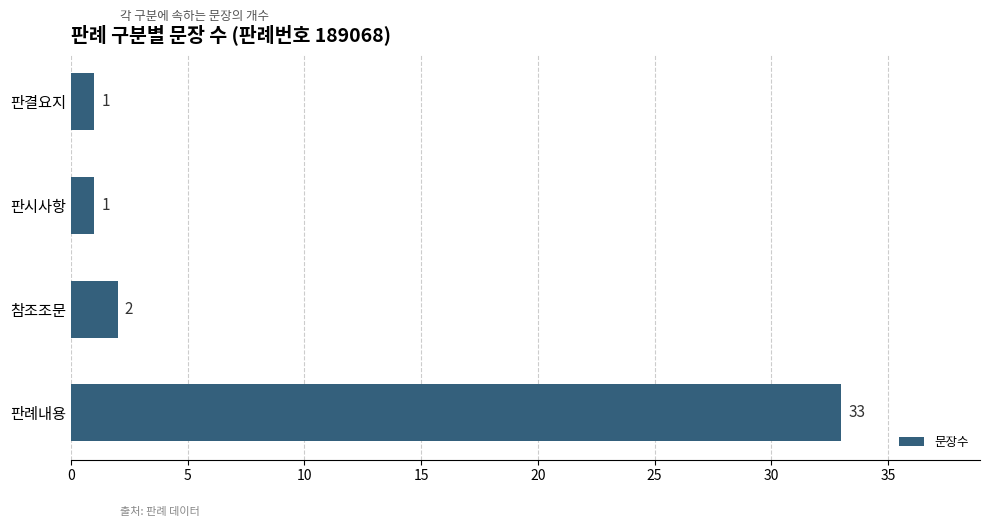

Which label corresponds to the largest value in the chart?

판례내용